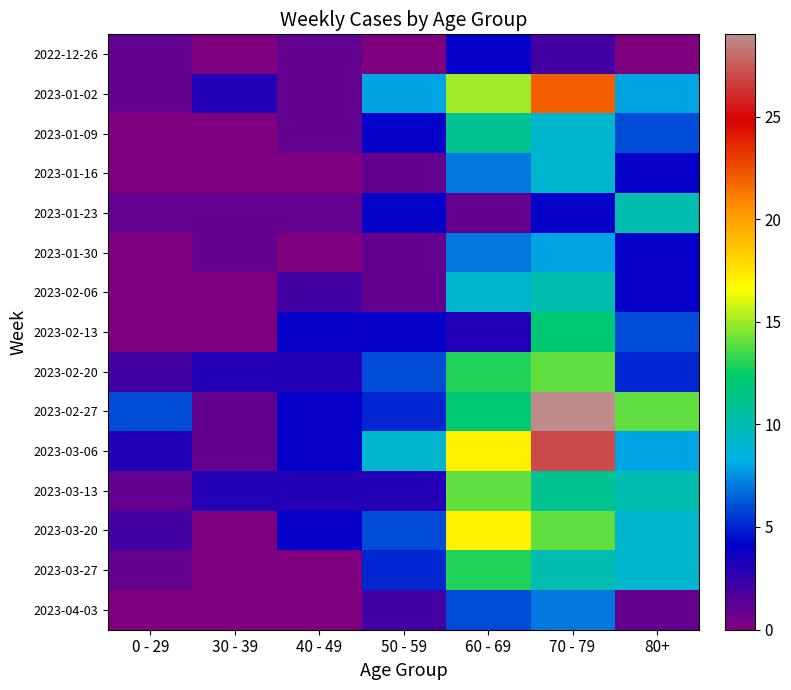

Reading left to right, transcribe all the data shown in this chart.

2022-12-26: 0 - 29=1	30 - 39=0	40 - 49=1	50 - 59=0	60 - 69=4	70 - 79=2	80+=0
2023-01-02: 0 - 29=1	30 - 39=3	40 - 49=1	50 - 59=8	60 - 69=15	70 - 79=22	80+=8
2023-01-09: 0 - 29=0	30 - 39=0	40 - 49=1	50 - 59=4	60 - 69=11	70 - 79=9	80+=6
2023-01-16: 0 - 29=0	30 - 39=0	40 - 49=0	50 - 59=1	60 - 69=7	70 - 79=9	80+=4
2023-01-23: 0 - 29=1	30 - 39=1	40 - 49=1	50 - 59=4	60 - 69=1	70 - 79=4	80+=10
2023-01-30: 0 - 29=0	30 - 39=1	40 - 49=0	50 - 59=1	60 - 69=7	70 - 79=8	80+=4
2023-02-06: 0 - 29=0	30 - 39=0	40 - 49=2	50 - 59=1	60 - 69=9	70 - 79=10	80+=4
2023-02-13: 0 - 29=0	30 - 39=0	40 - 49=4	50 - 59=4	60 - 69=3	70 - 79=12	80+=6
2023-02-20: 0 - 29=2	30 - 39=3	40 - 49=3	50 - 59=6	60 - 69=13	70 - 79=14	80+=5
2023-02-27: 0 - 29=6	30 - 39=1	40 - 49=4	50 - 59=5	60 - 69=12	70 - 79=29	80+=14
2023-03-06: 0 - 29=3	30 - 39=1	40 - 49=4	50 - 59=9	60 - 69=17	70 - 79=27	80+=8
2023-03-13: 0 - 29=1	30 - 39=3	40 - 49=3	50 - 59=3	60 - 69=14	70 - 79=11	80+=10
2023-03-20: 0 - 29=2	30 - 39=0	40 - 49=4	50 - 59=6	60 - 69=17	70 - 79=14	80+=9
2023-03-27: 0 - 29=1	30 - 39=0	40 - 49=0	50 - 59=5	60 - 69=13	70 - 79=10	80+=9
2023-04-03: 0 - 29=0	30 - 39=0	40 - 49=0	50 - 59=2	60 - 69=6	70 - 79=7	80+=1